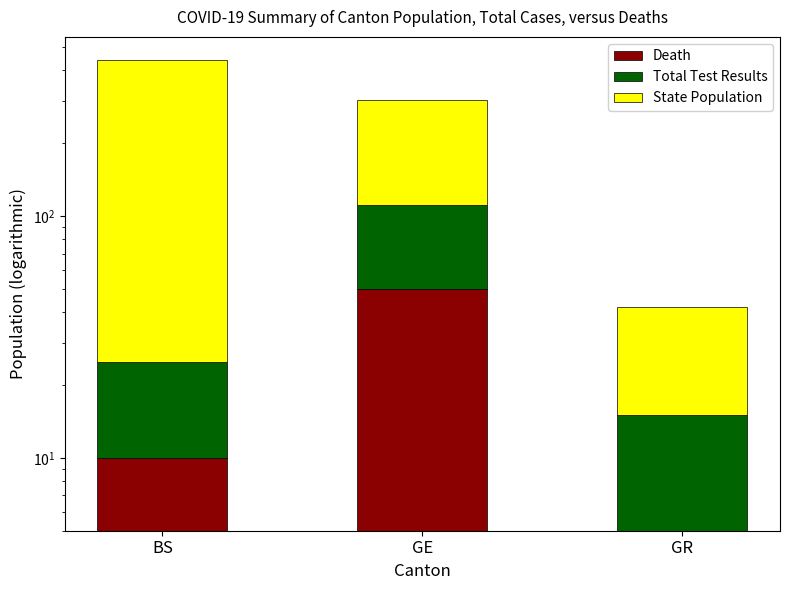

The value of Death at GR is 7. True or false?

False